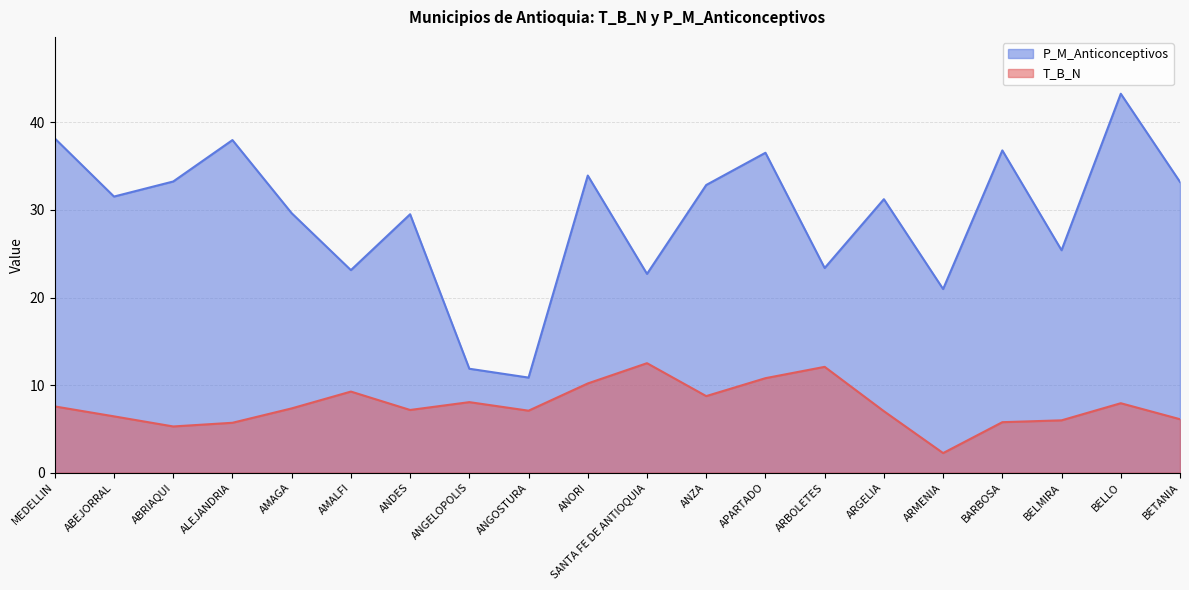

Where is the first local minimum for P_M_Anticonceptivos?

ABEJORRAL